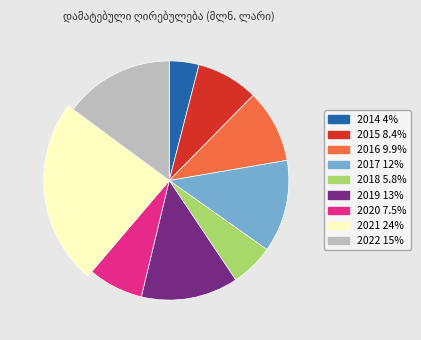

What percentage is the 2016 slice, to the nearest percent?

10%